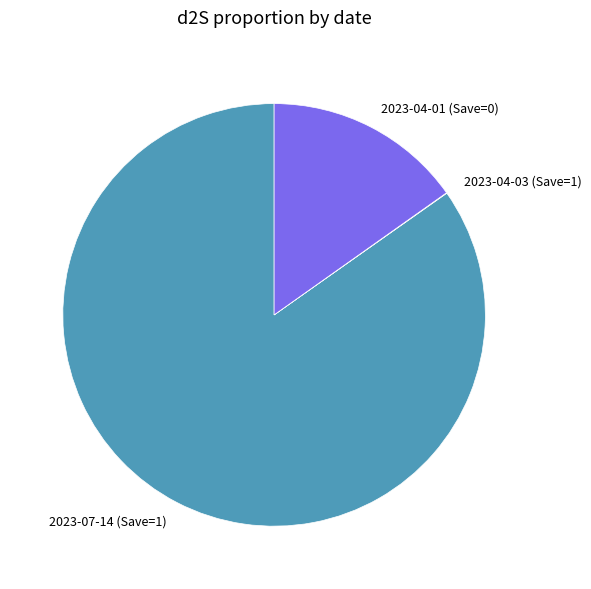

Which category has the biggest portion of the pie?

2023-07-14 (Save=1)